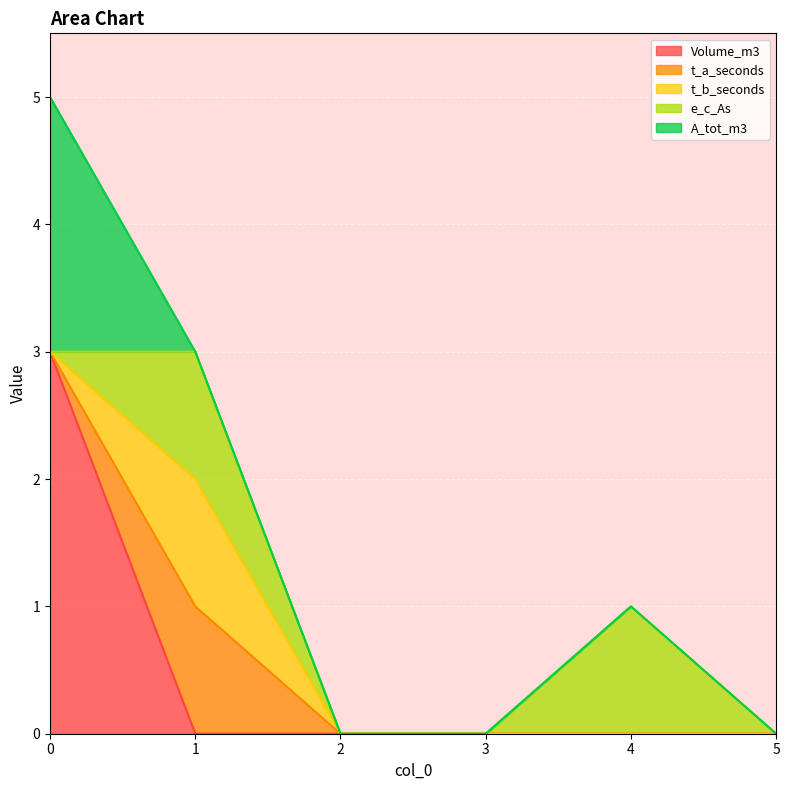

True or false: t_b_seconds has more than 0 points higher than both neighbors.

True